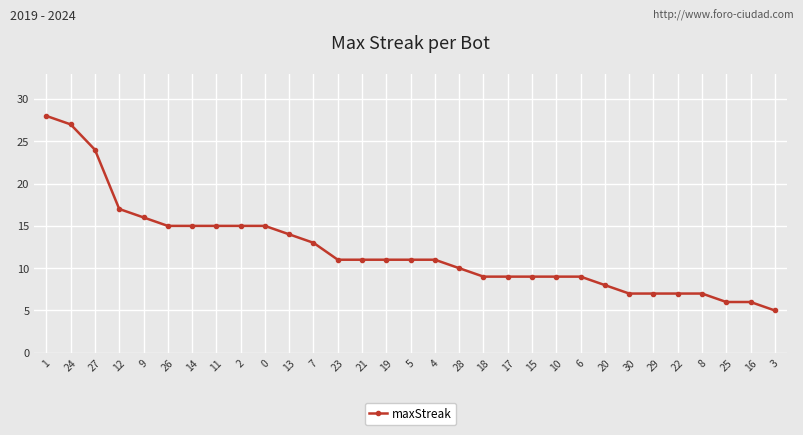

What is the average value?

12